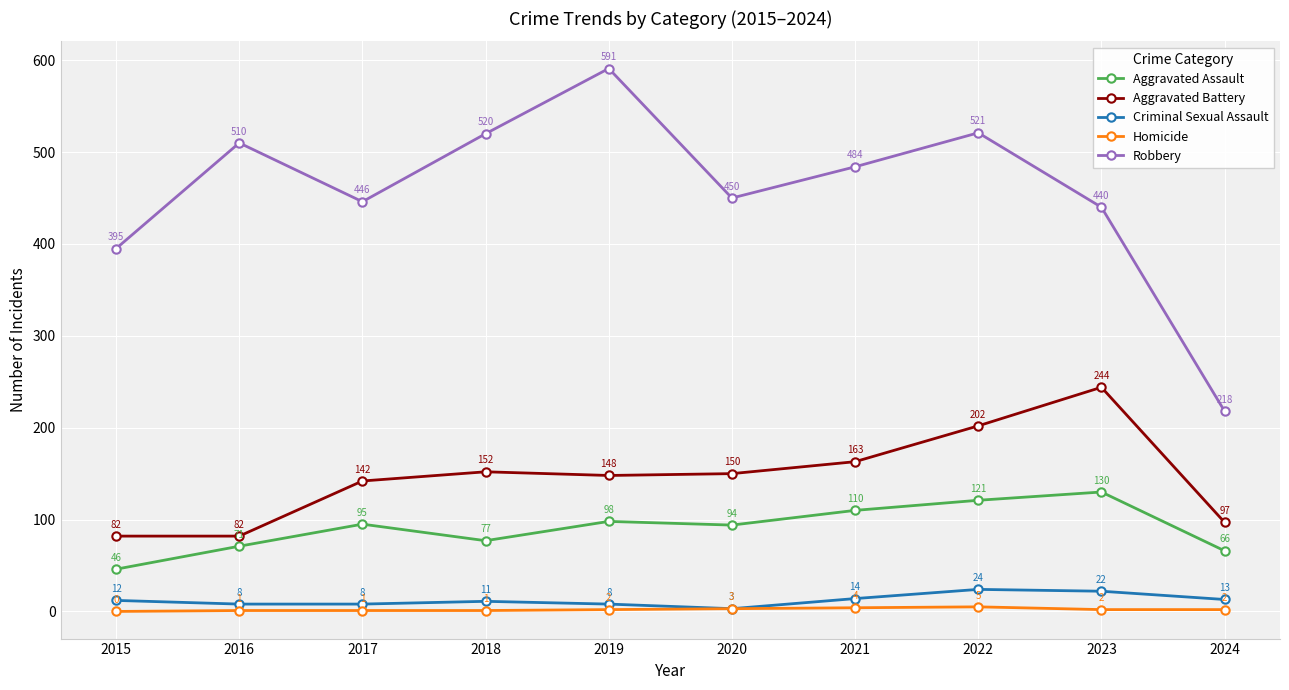

Which category has the lowest value across all series?

2015